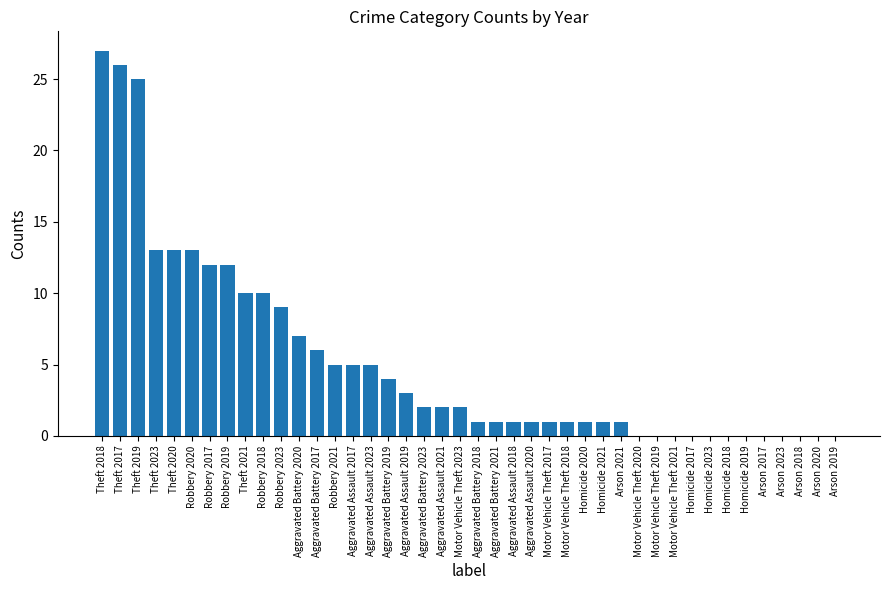

The chart shows a value of 1 at Homicide 2021. True or false?

True